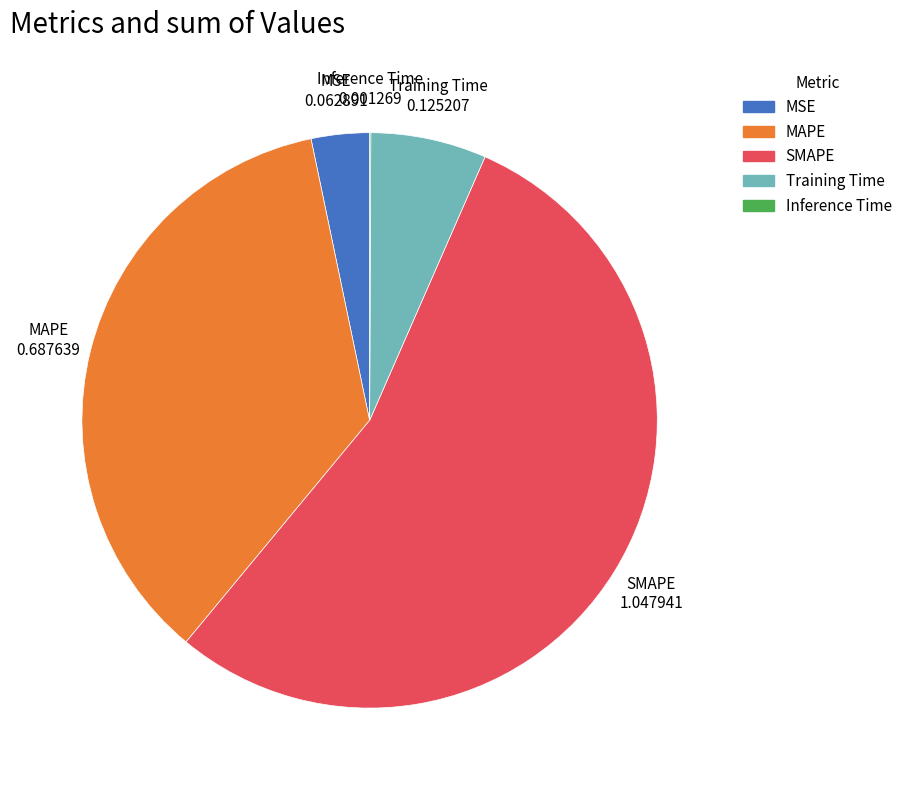

Combined, do Training Time and MSE account for over 50%?

No